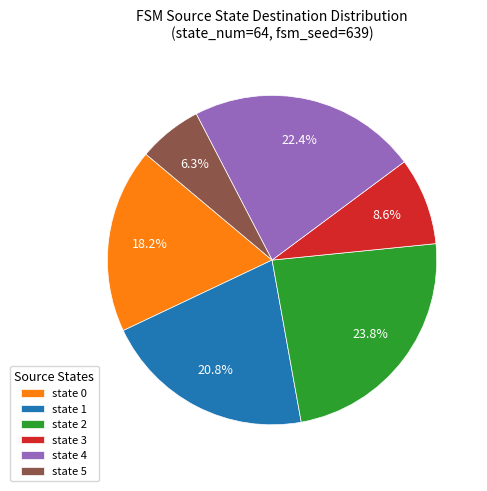

What is the smallest slice in the pie chart?

state 5